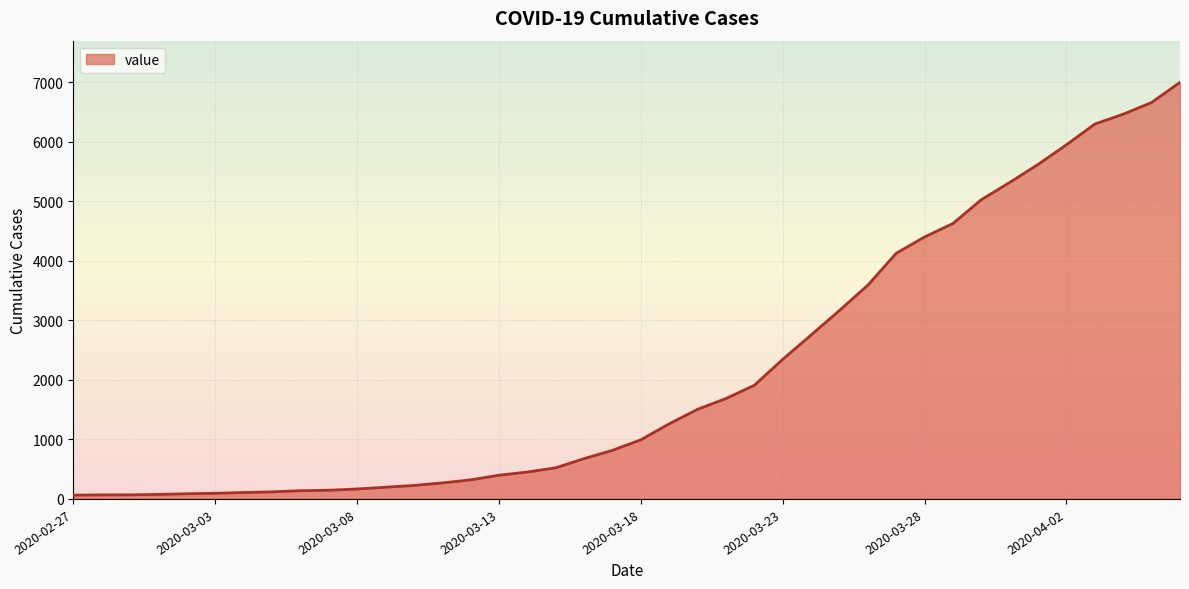

What is the difference between the maximum and minimum values?

6931